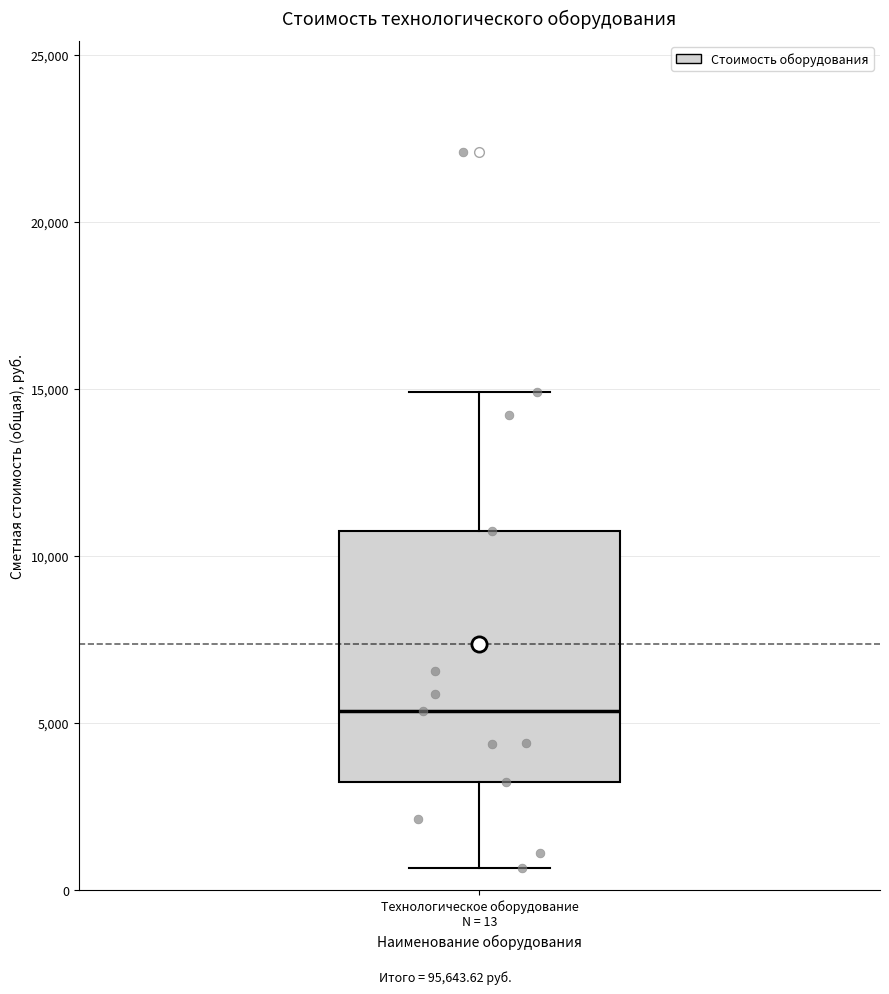

Transcribe this box plot: give where the median line is, the range the box spans, and where the two whiskers end, as read against the y-axis. The values are not printed on the chart, so give them approximately, as read against the axis.

median 5500, box 3000 to 10500, whiskers 500 to 15000